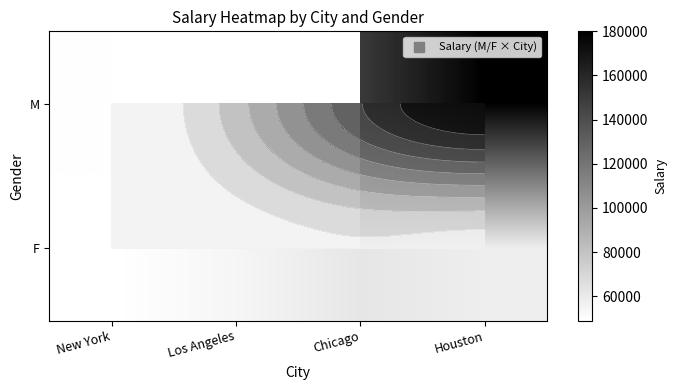

What is the approximate value of F at Houston?

58000.0